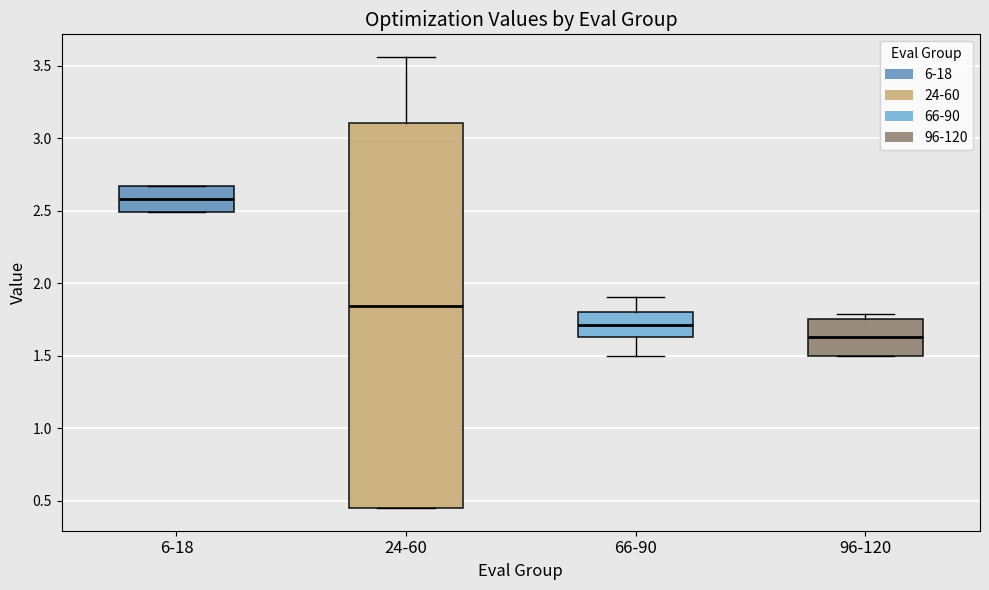

Which box's median line is the lowest?

96-120